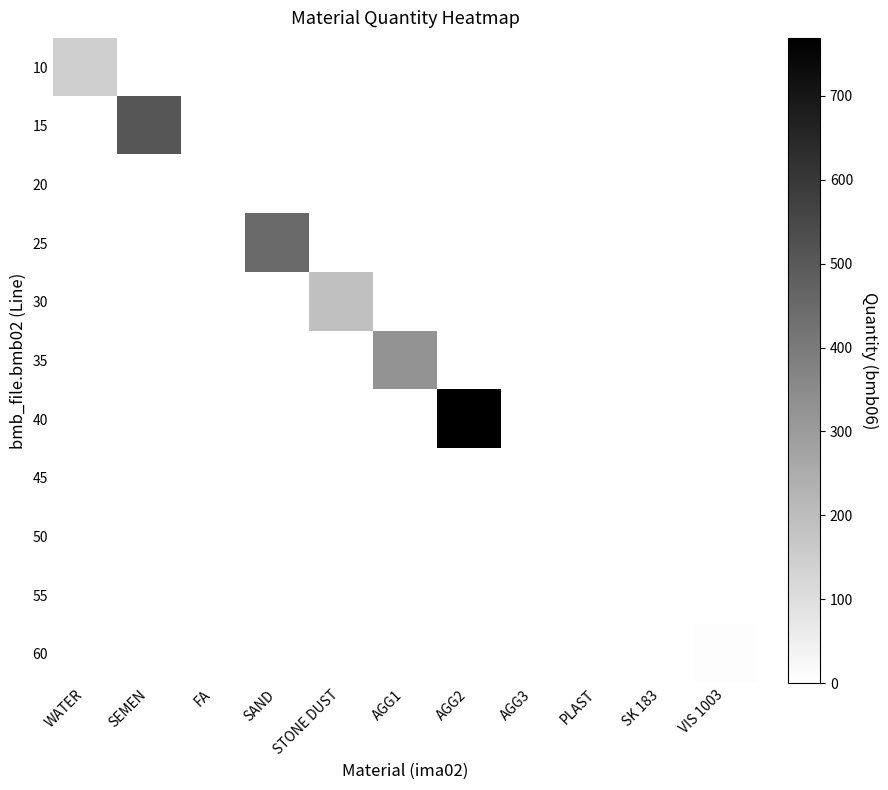

At which category does the chart reach its minimum across all series?

SEMEN